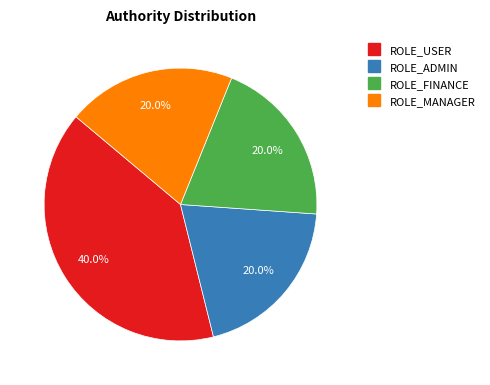

How many segments does this pie chart have?

4